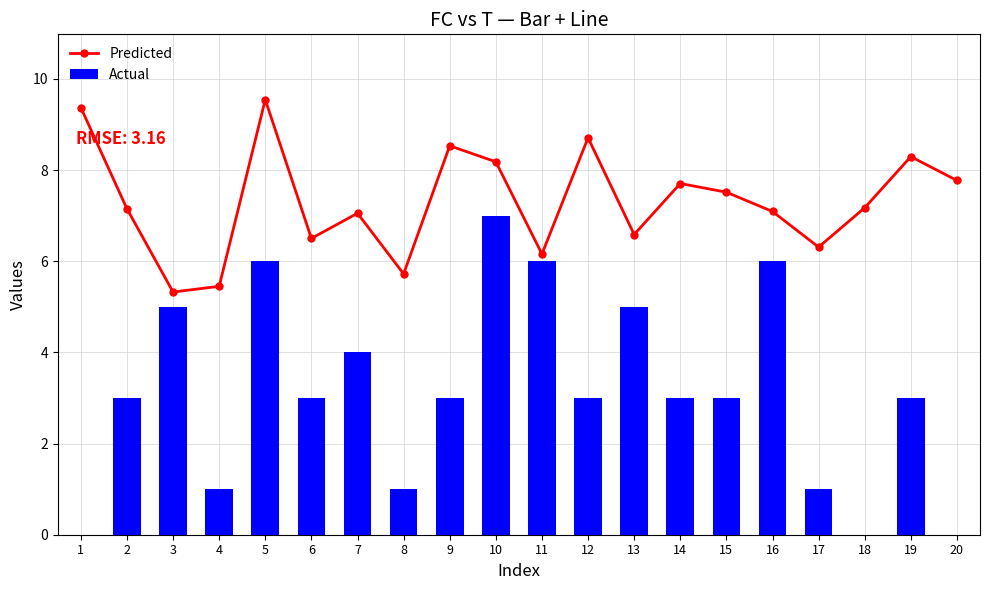

What are all the series names shown in the legend?

Predicted, Actual